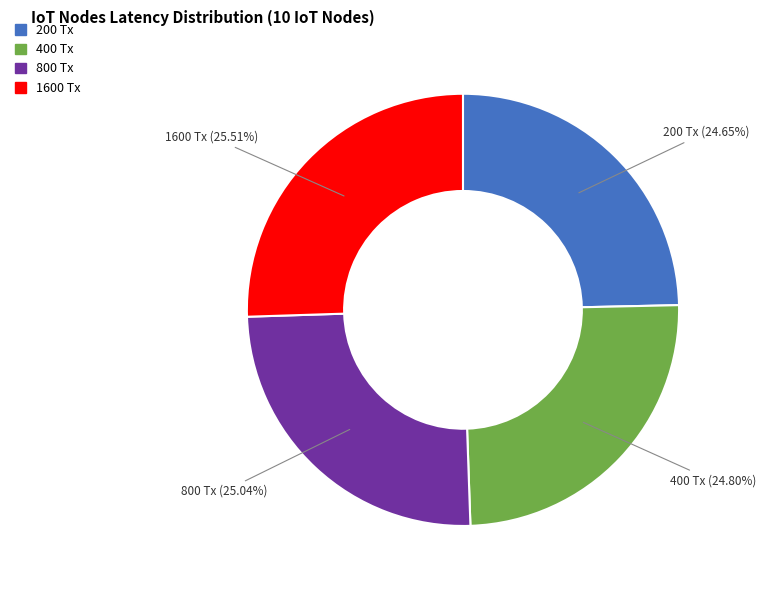

What percentage is the 400 Tx slice, to the nearest percent?

25%